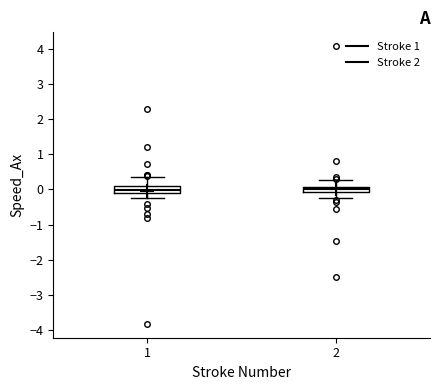

Where is the lower edge of the box at x = 2 on the y-axis? The values are not printed on the chart, so give them approximately, as read against the axis.

-0.1